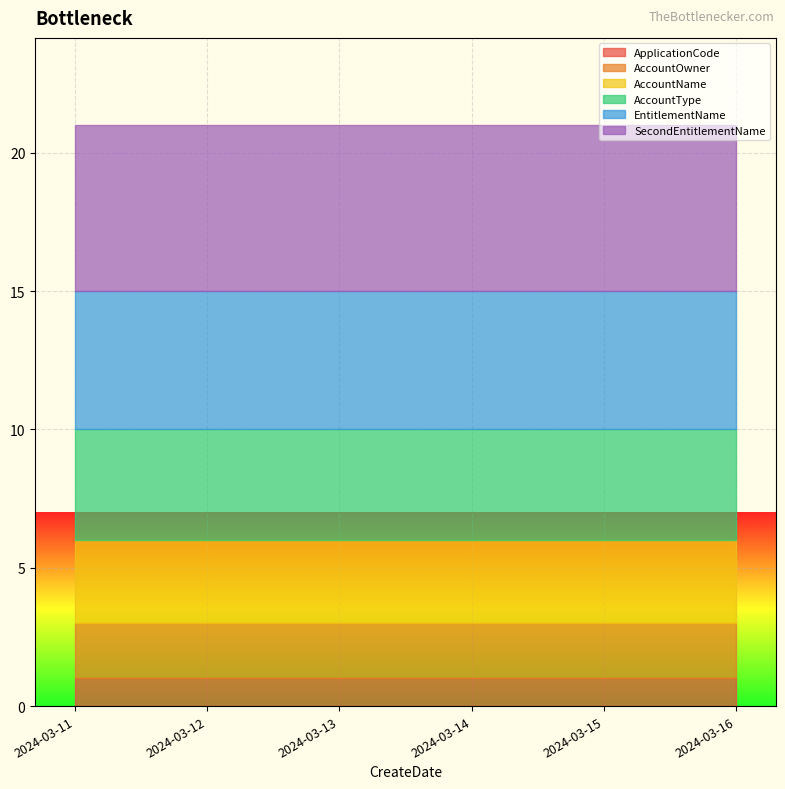

What is the average value of the EntitlementName series?

5